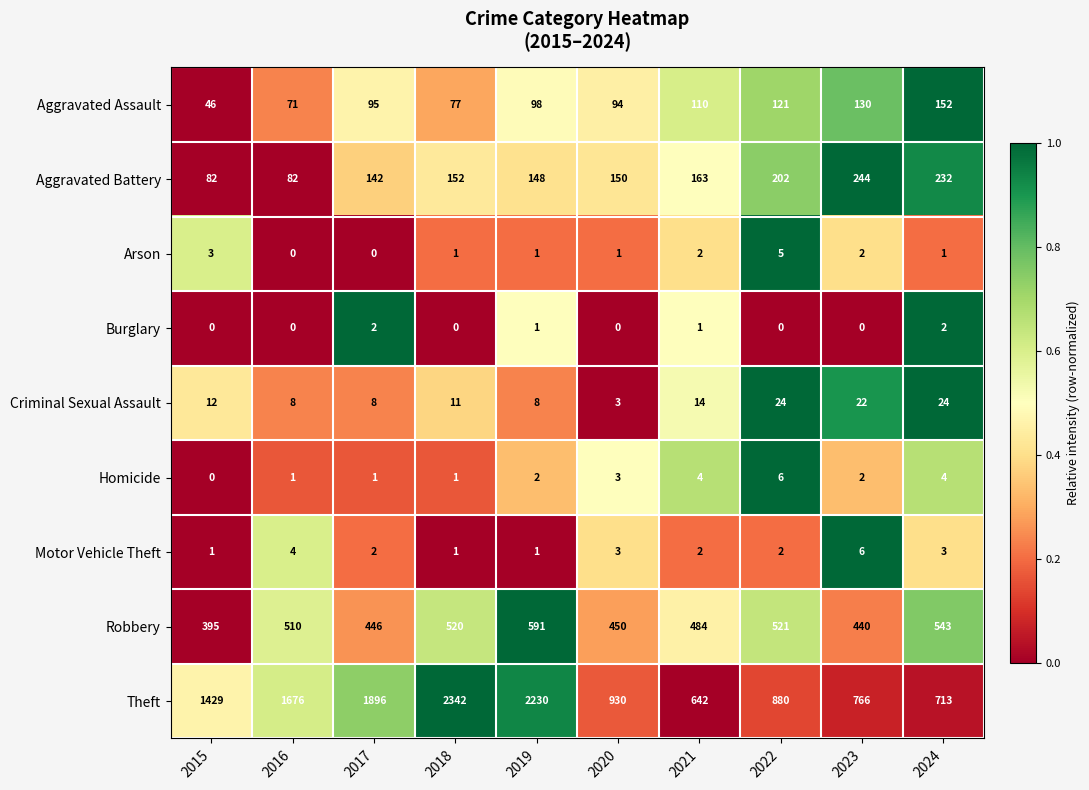

Which category has the highest value across all series?

2018